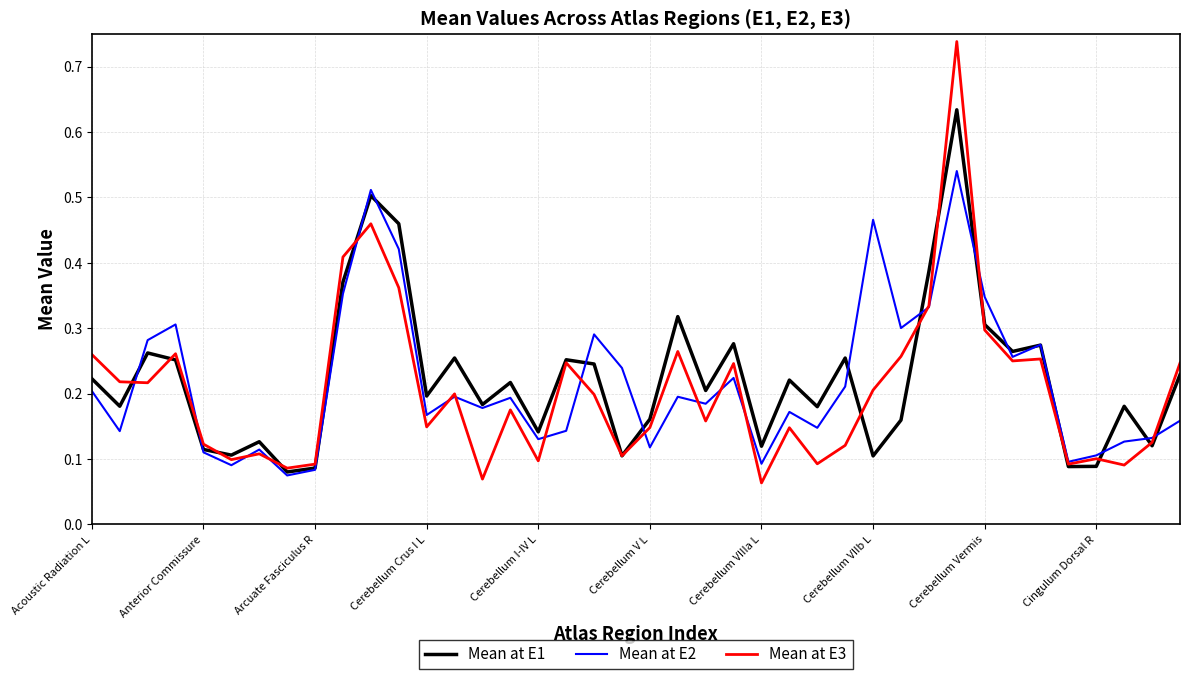

What are all the series names shown in the legend?

Mean at E1, Mean at E2, Mean at E3